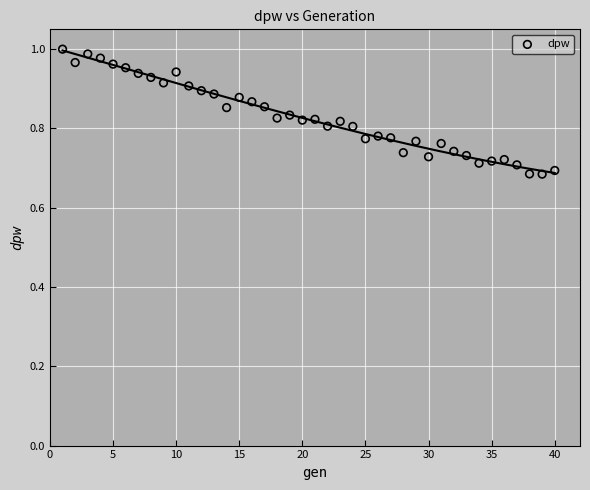

What is the range of Y values (max minus min)?

0.3